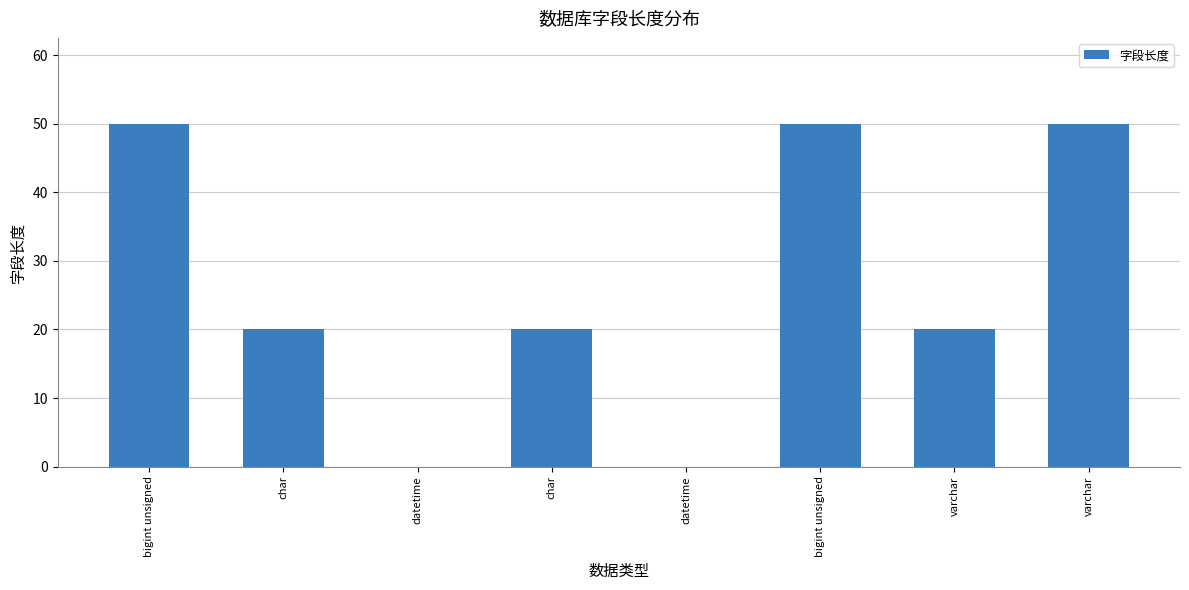

Reading right to left, what are all the values shown in this chart?

varchar=50	varchar=20	bigint unsigned=50	datetime=0	char=20	datetime=0	char=20	bigint unsigned=50